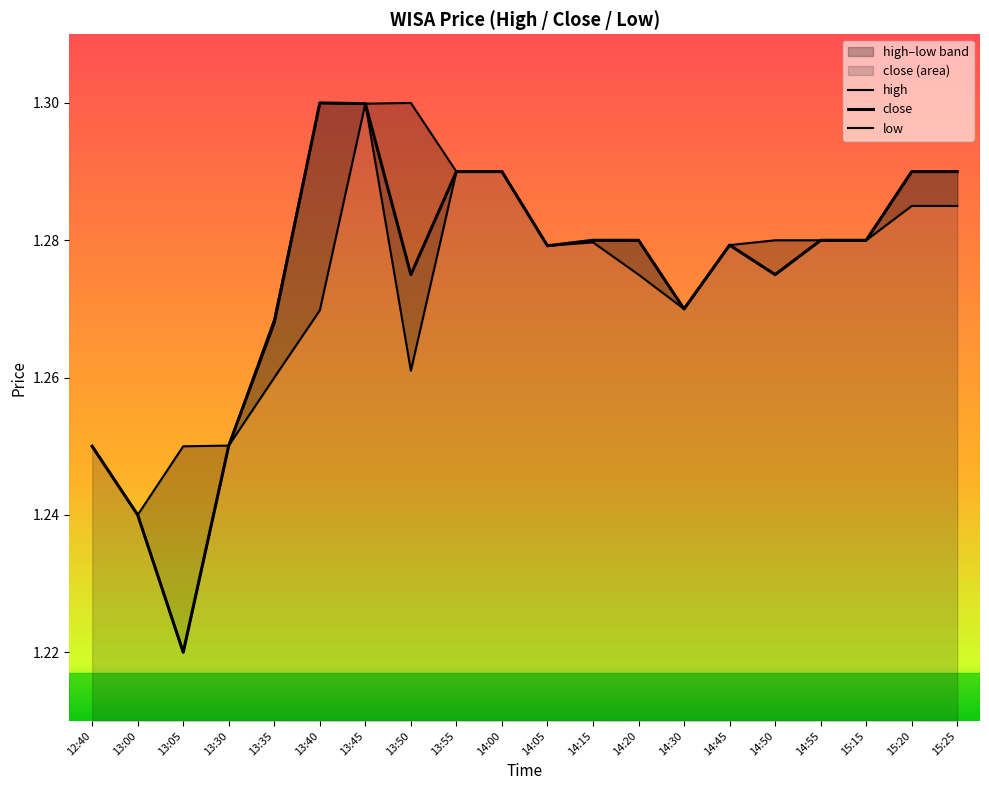

What is the difference between the maximum and second lowest values in the low series?

0.1